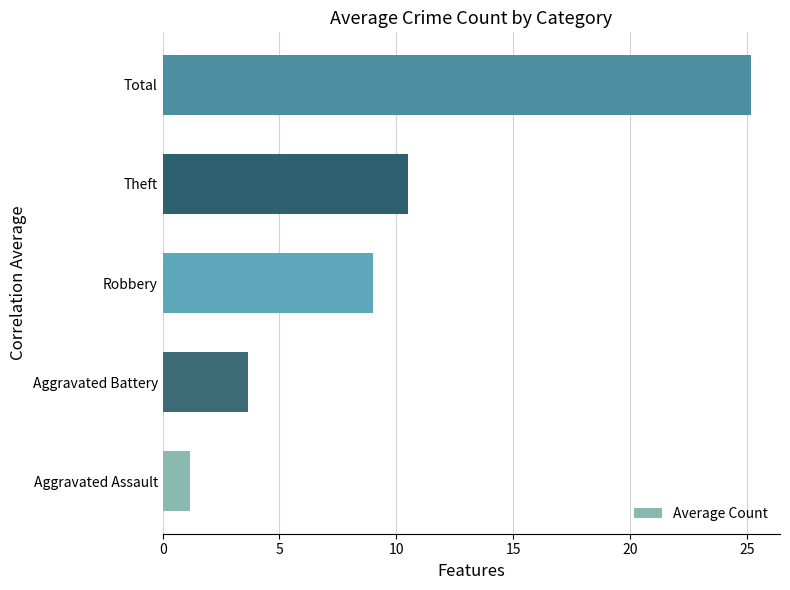

Are the bars horizontal?

Yes